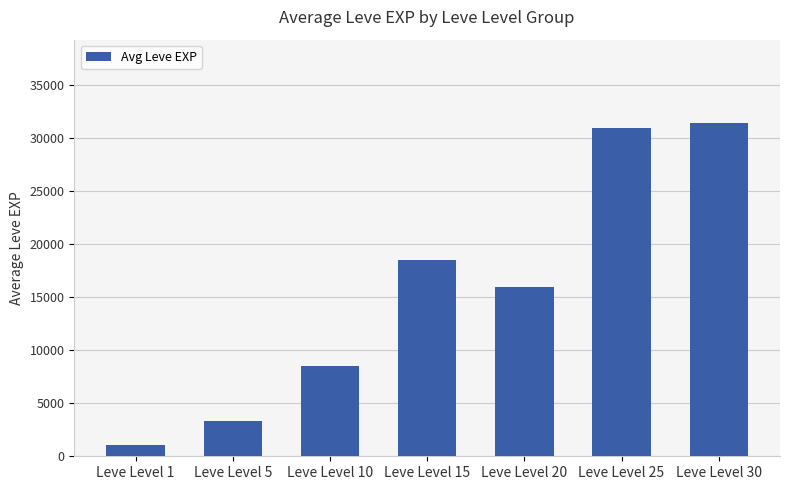

What is the maximum value shown in the chart?

31390